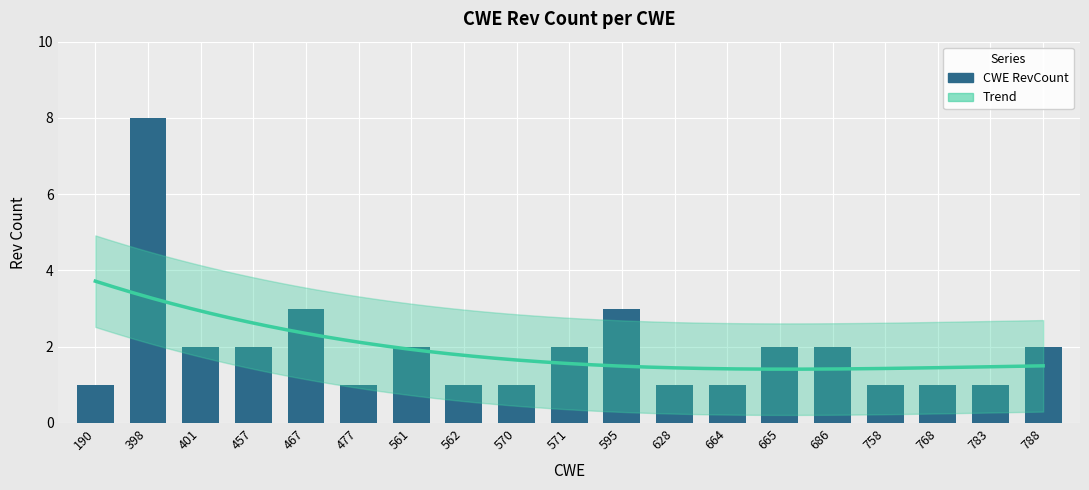

How many bars are there in total?

19